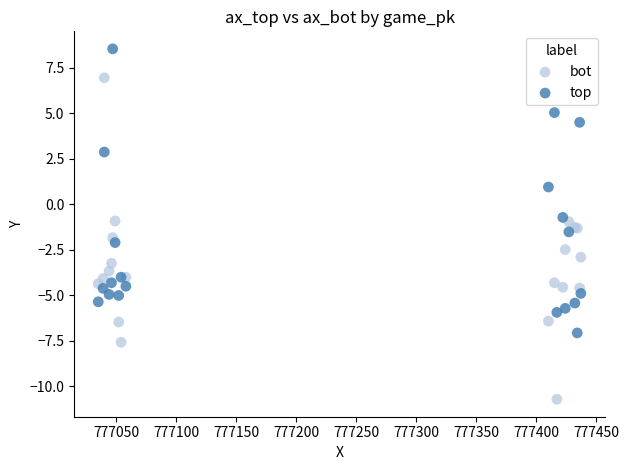

Which series has the widest spread of Y values?

bot